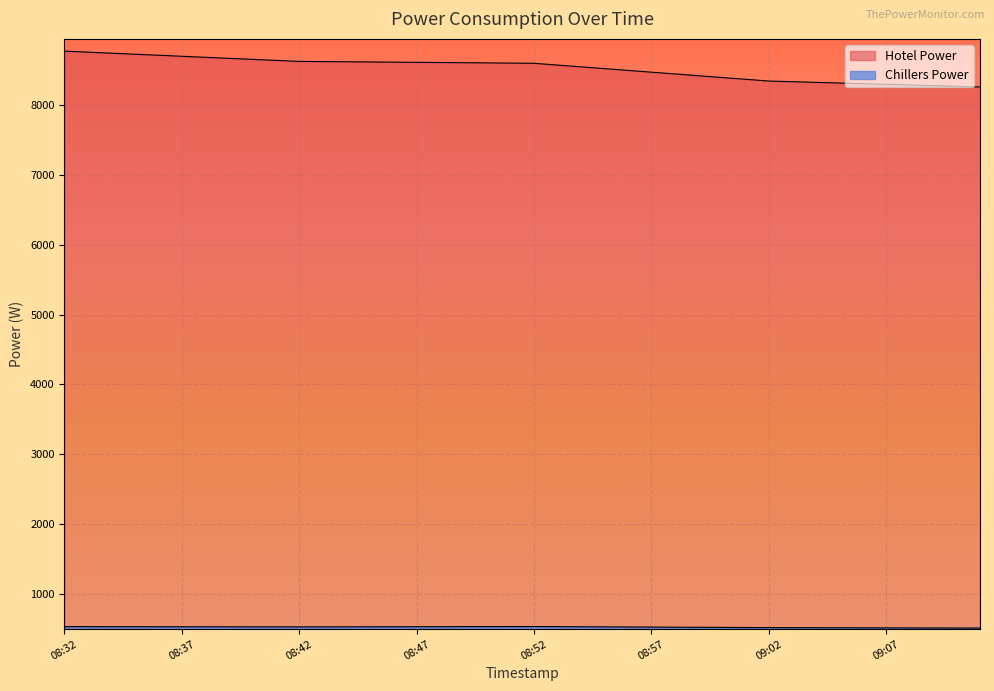

The Hotel Power series shows 15037.3 at 08:53. True or false?

False